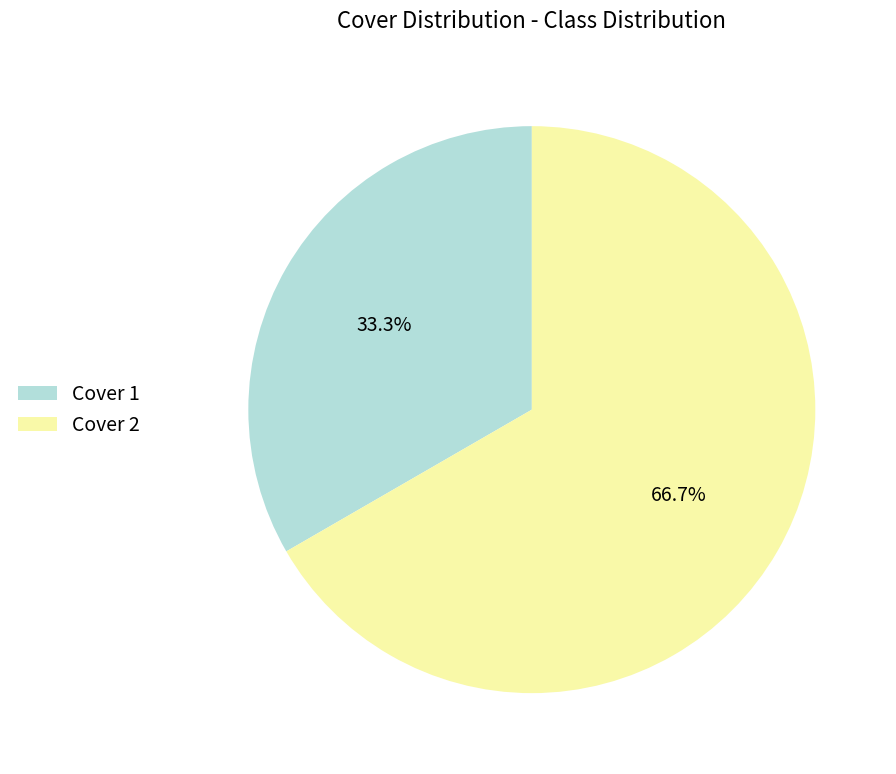

What portion of the pie excludes Cover 1?

66.7%